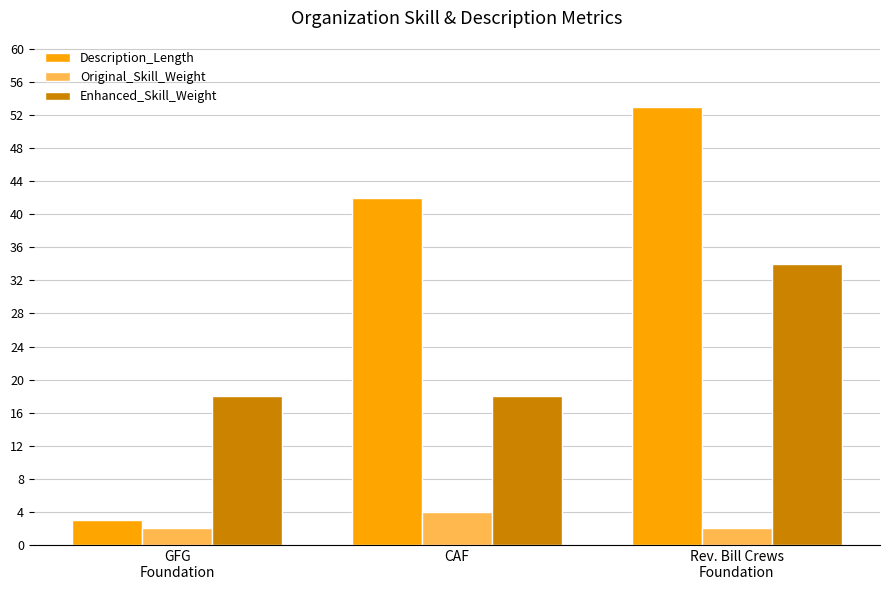

How many Enhanced_Skill_Weight values are between 18 and 34?

3